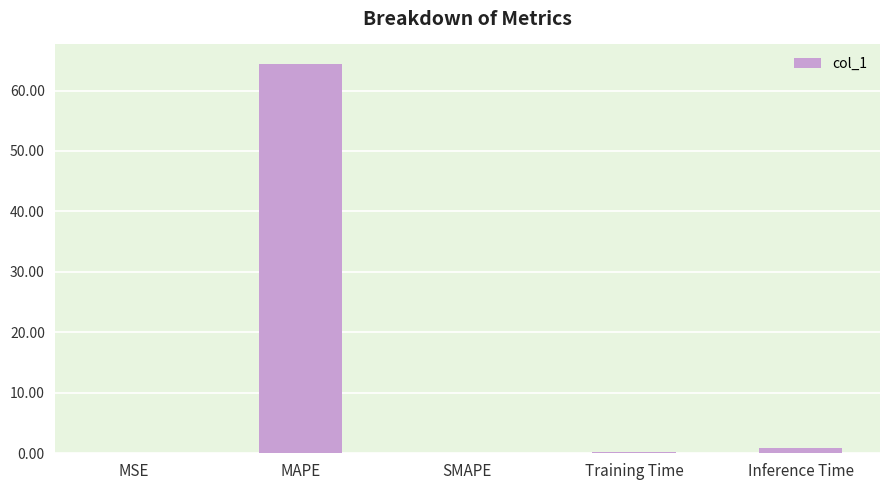

What is the sum of all values?

65.5